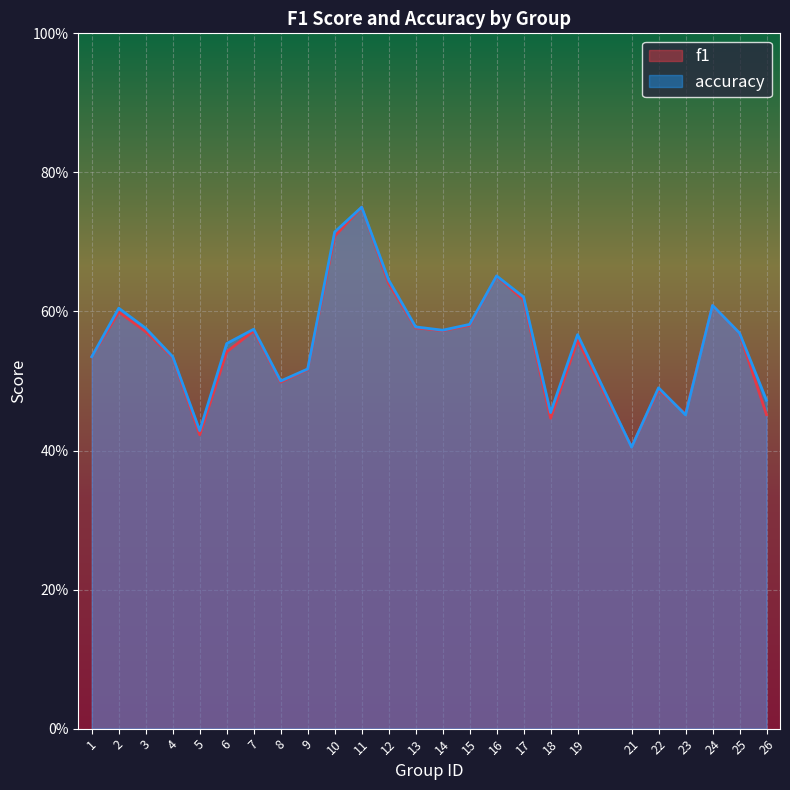

Reading left to right, extract all data points from this chart.

f1: 1=0.5	2=0.6	3=0.6	4=0.5	5=0.4	6=0.5	7=0.6	8=0.5	9=0.5	10=0.7	11=0.8	12=0.6	13=0.6	14=0.6	15=0.6	16=0.7	17=0.6	18=0.4	19=0.6	21=0.4	22=0.5	23=0.5	24=0.6	25=0.6	26=0.5
accuracy: 1=0.5	2=0.6	3=0.6	4=0.5	5=0.4	6=0.6	7=0.6	8=0.5	9=0.5	10=0.7	11=0.8	12=0.6	13=0.6	14=0.6	15=0.6	16=0.7	17=0.6	18=0.5	19=0.6	21=0.4	22=0.5	23=0.5	24=0.6	25=0.6	26=0.5